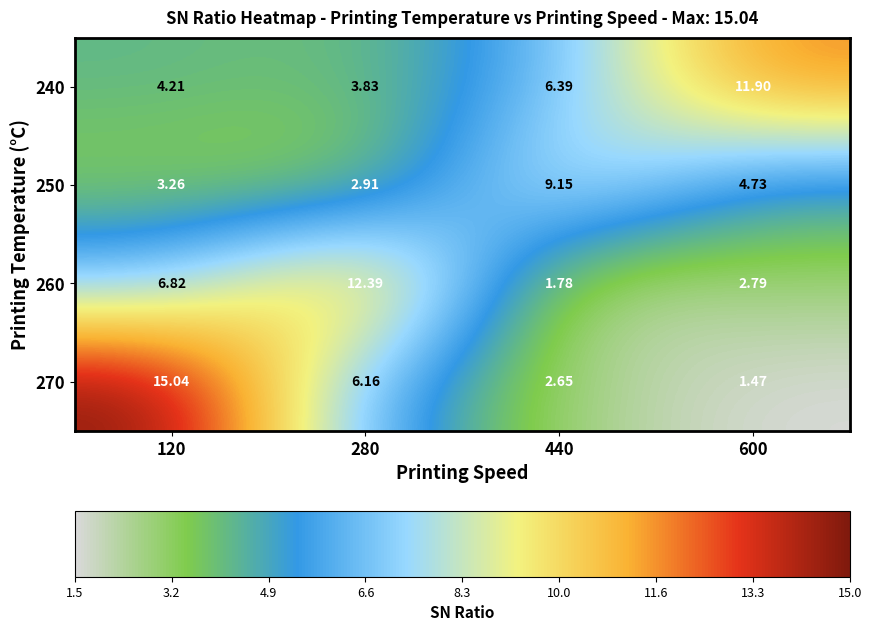

Which series has the largest range (max minus min)?

270